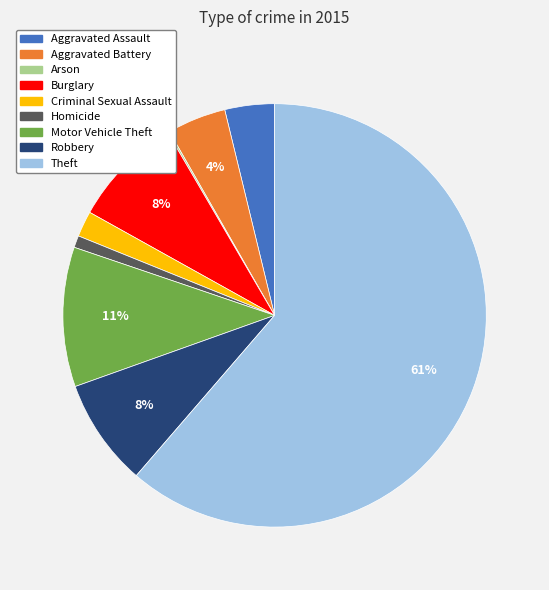

To the nearest percent, what percentage of the pie is Homicide?

1%